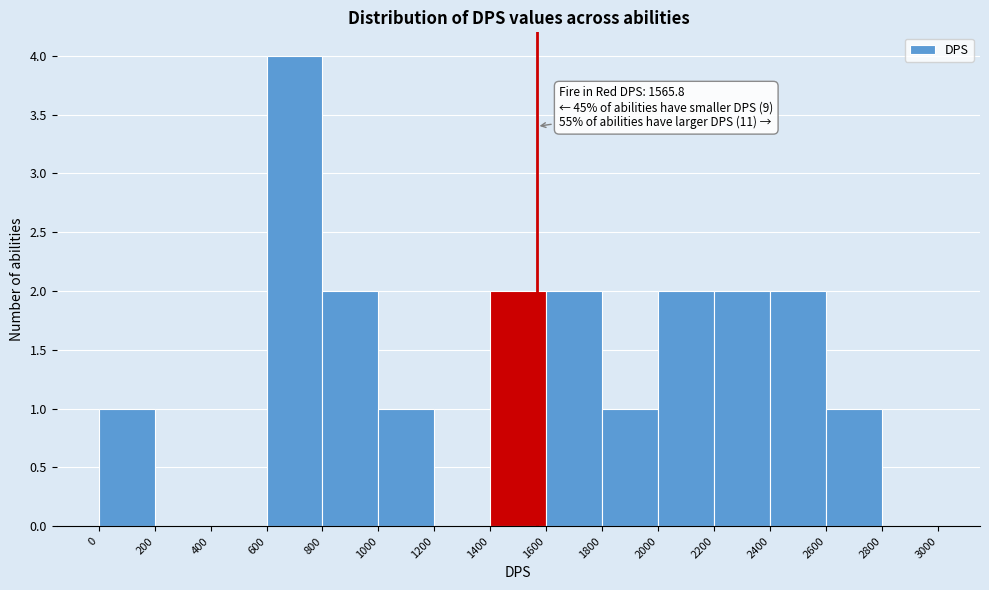

Which range on the x-axis has the tallest bar?

600 to 800